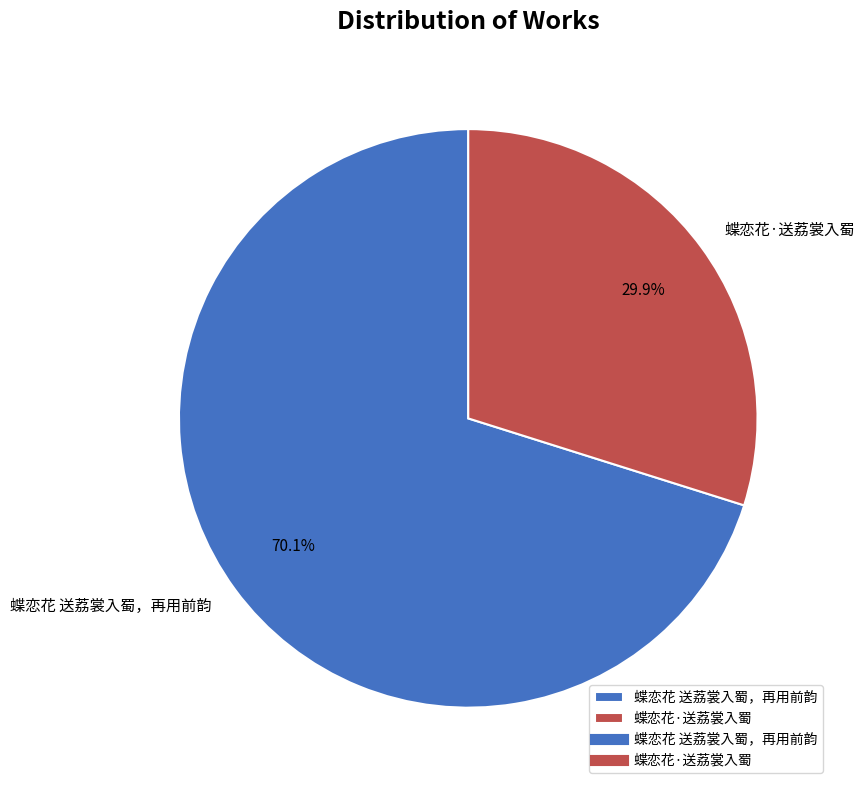

To the nearest percent, what portion does 蝶恋花·送荔裳入蜀 represent?

30%